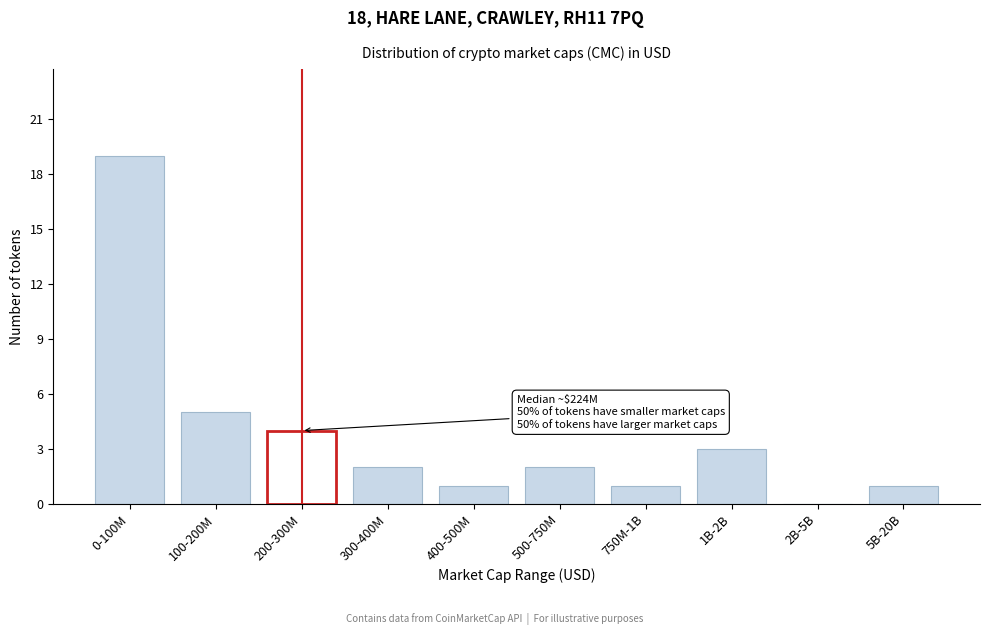

Reading left to right, list all the values displayed in this chart.

0-100M=19	100-200M=5	200-300M=4	300-400M=2	400-500M=1	500-750M=2	750M-1B=1	1B-2B=3	2B-5B=0	5B-20B=1